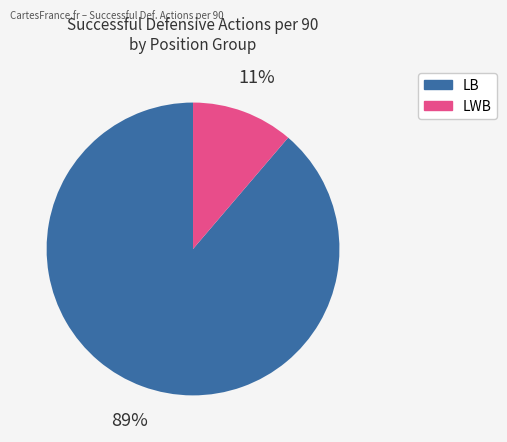

Does any single category account for the majority?

Yes